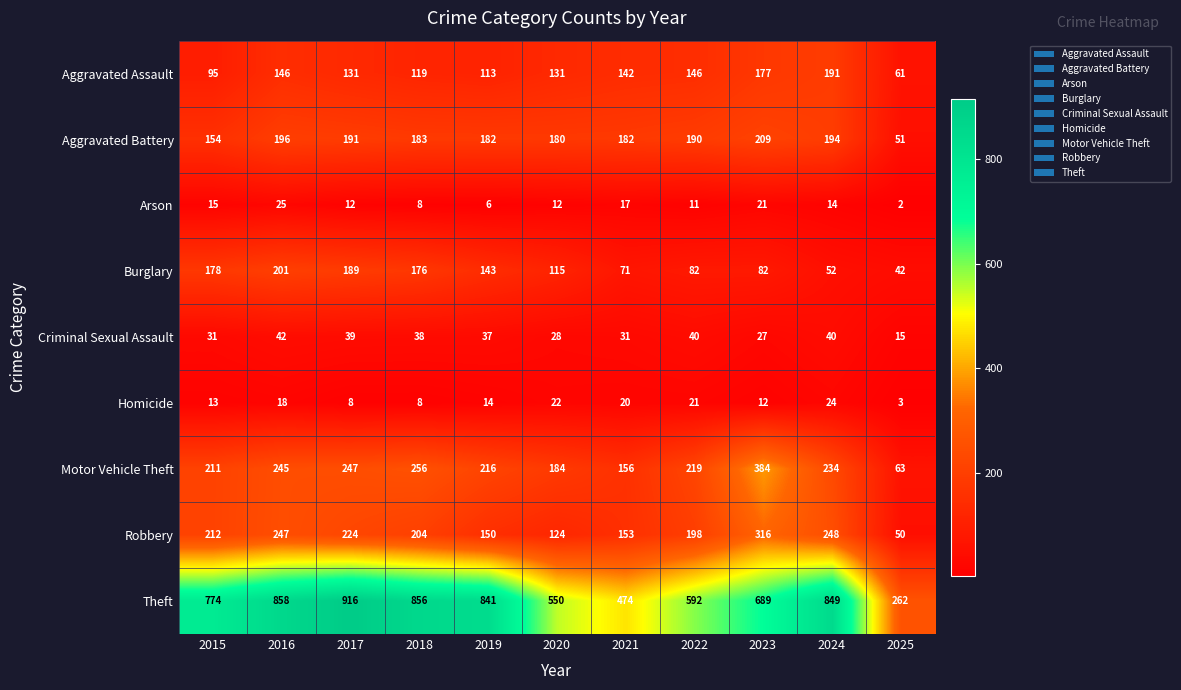

Which series has the largest total across all categories?

Theft